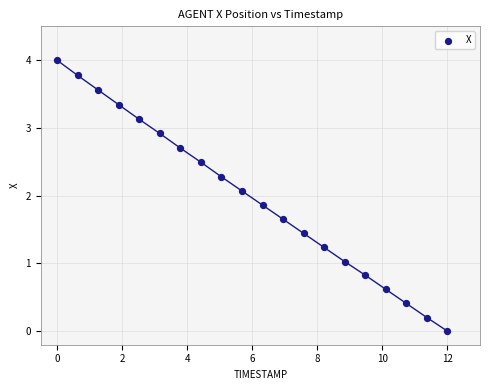

What Y value in the scatter plot is closest to 2?

2.1